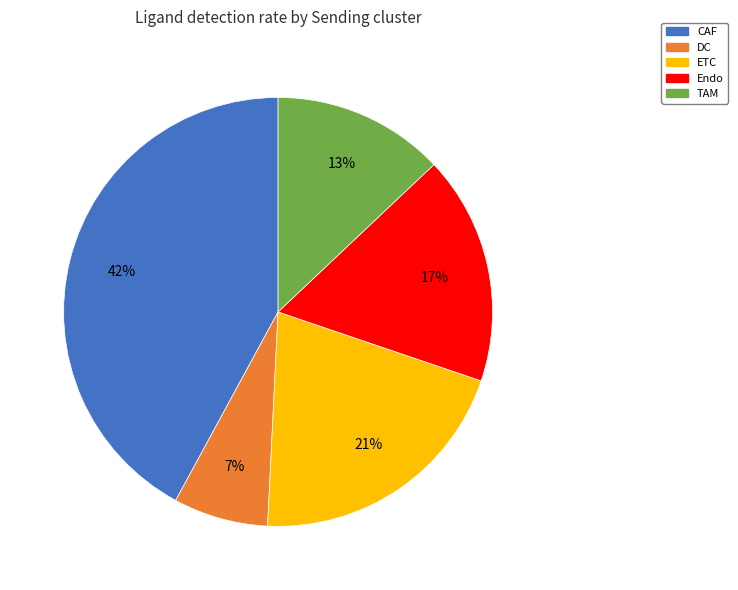

Is it true that TAM is 4% of the pie?

False